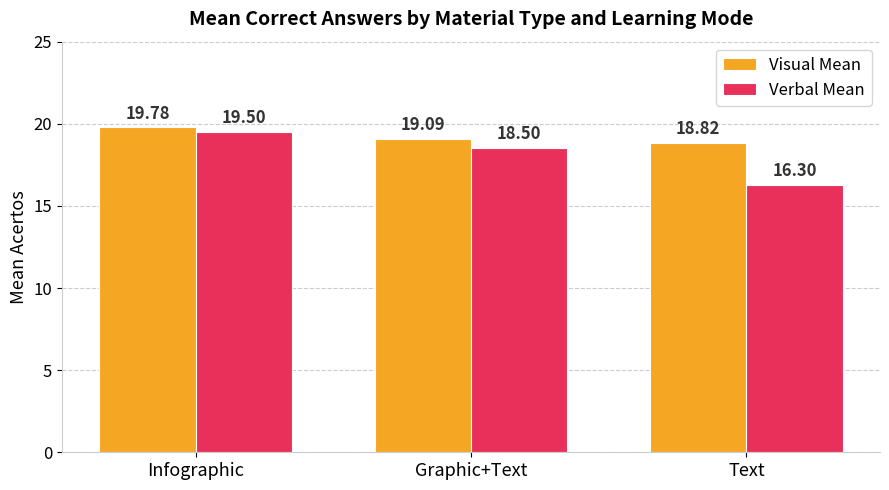

What is the label of the 2nd bar from the right?

Graphic+Text